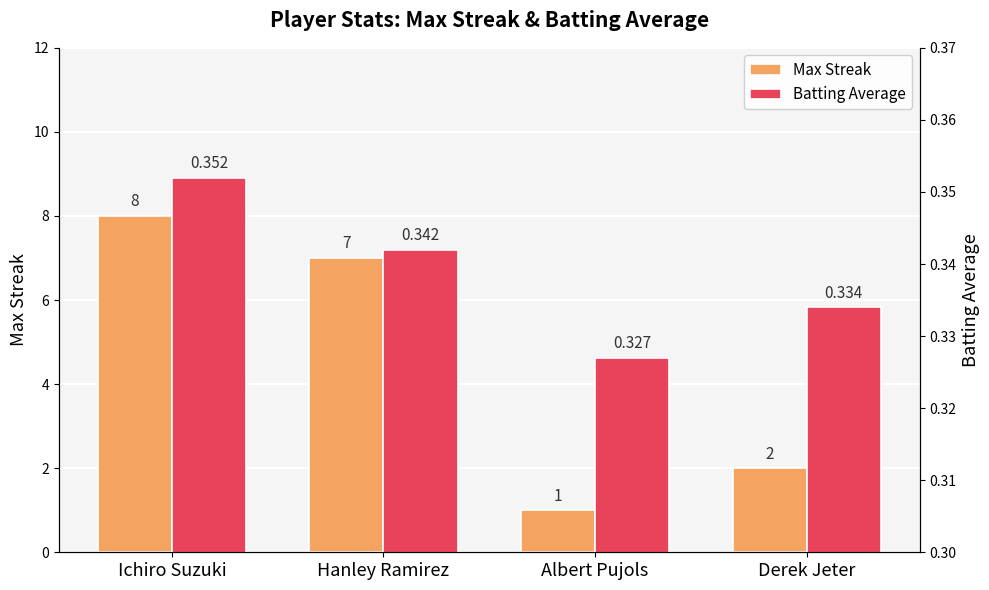

At Albert Pujols, list the series in order from largest to smallest.

Max Streak, Batting Average